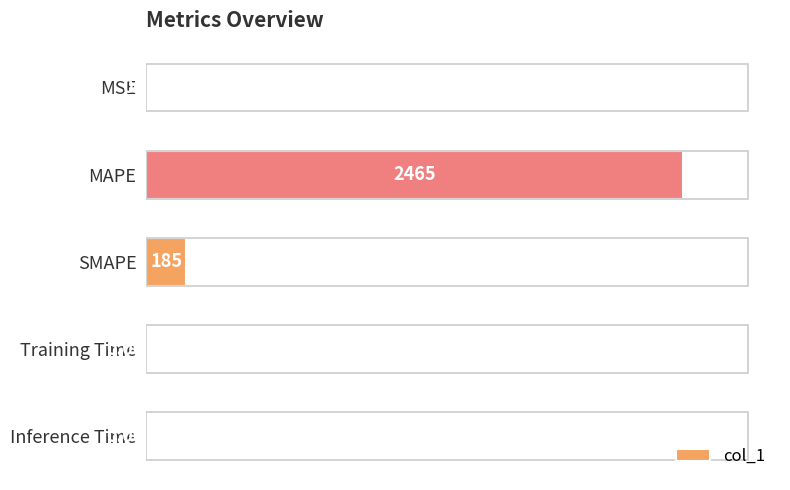

At which category does the chart reach its peak across all series?

MAPE